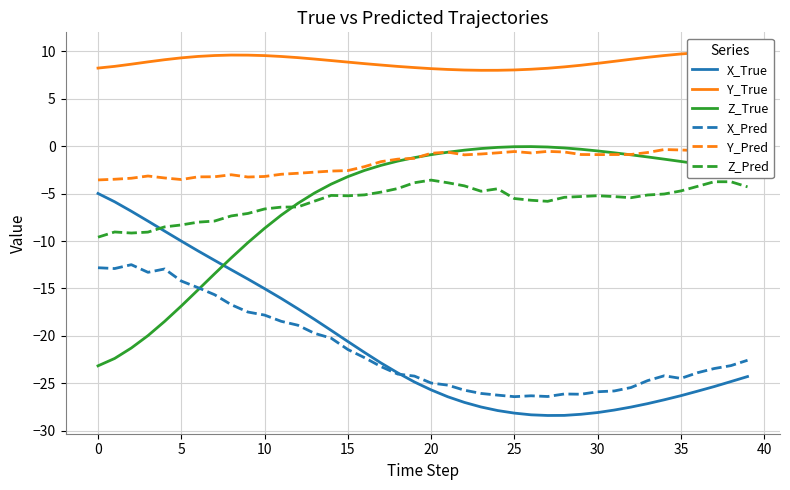

Which series ends up on top after the final intersection of X_True and X_Pred?

X_Pred